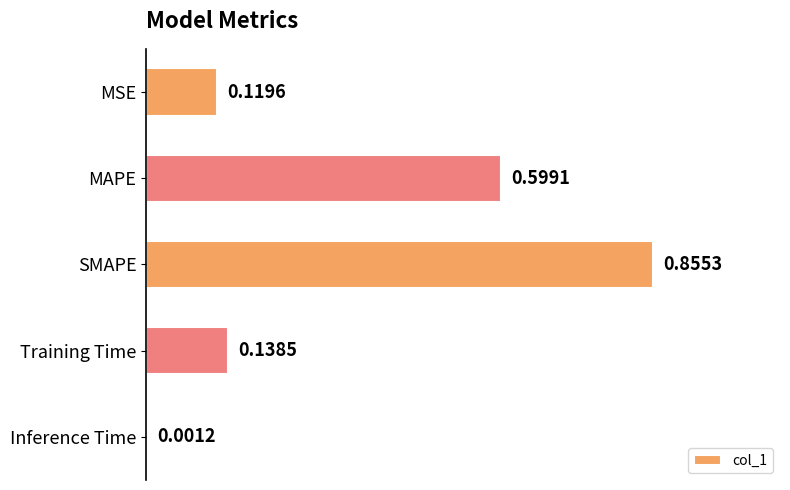

Which category has the highest value across all series?

SMAPE